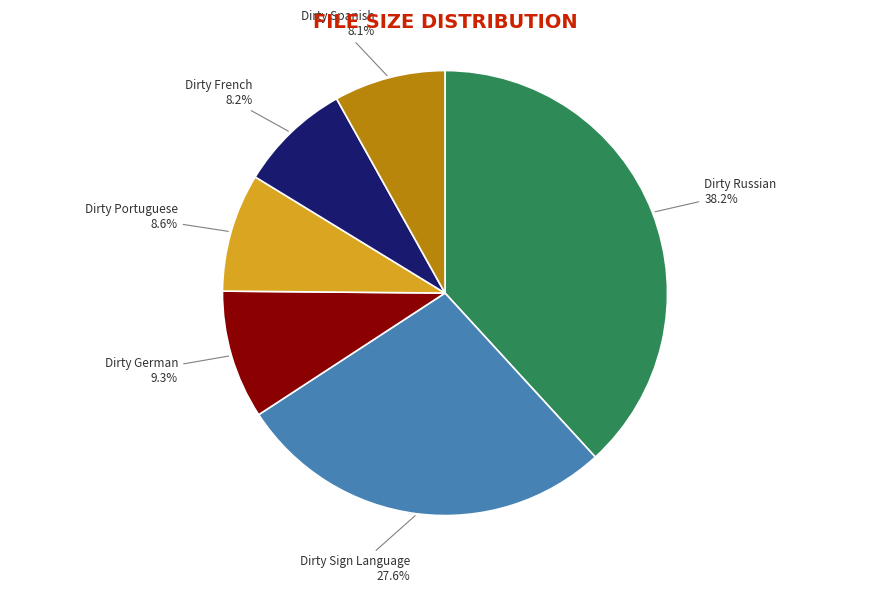

Does any single category account for the majority?

No